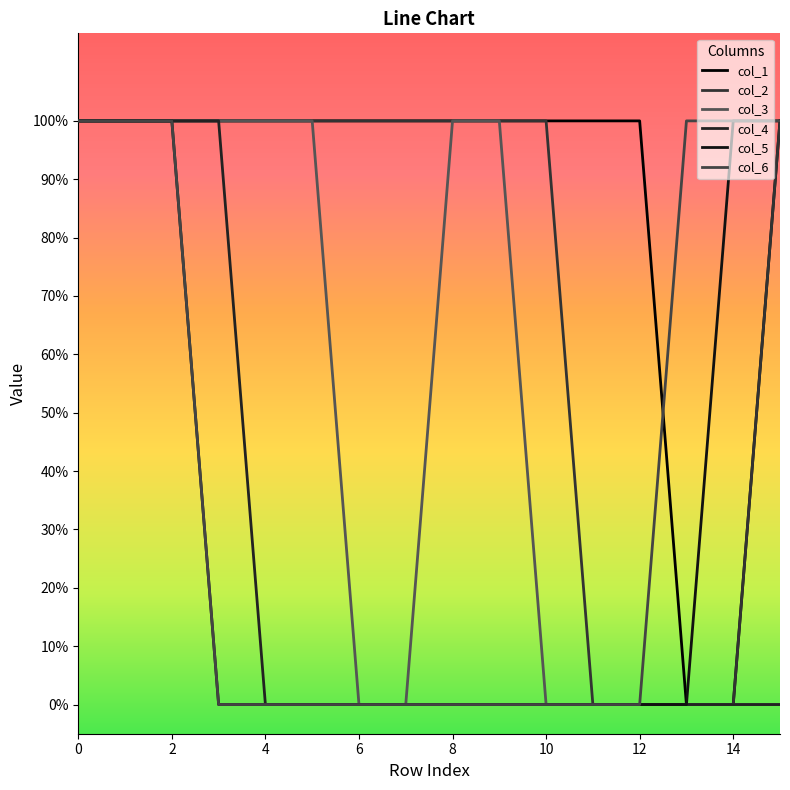

Does the chart have visible grid lines?

No